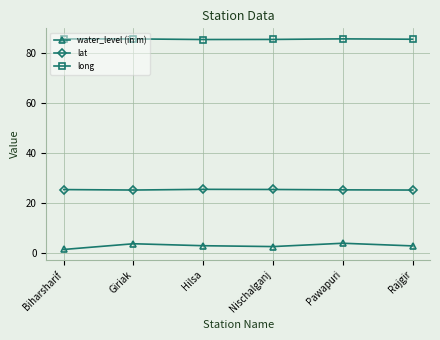

What is the difference between the highest and lowest values at Giriak?

82.0